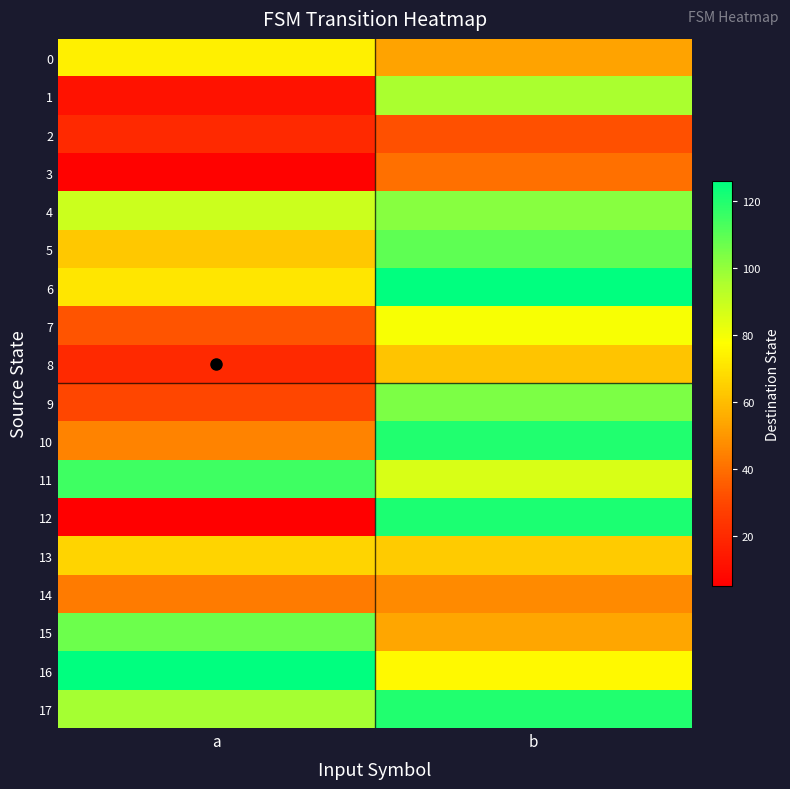

Reading left to right, extract all data points from this chart.

0: a=74	b=53
1: a=12	b=96
2: a=20	b=32
3: a=6	b=40
4: a=89	b=102
5: a=63	b=109
6: a=71	b=126
7: a=33	b=79
8: a=20	b=62
9: a=30	b=104
10: a=45	b=120
11: a=115	b=86
12: a=5	b=121
13: a=66	b=64
14: a=43	b=47
15: a=107	b=54
16: a=126	b=76
17: a=97	b=120